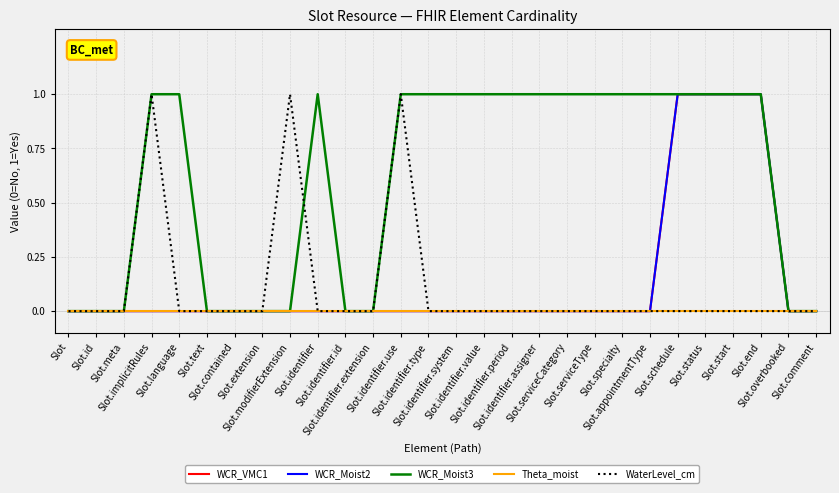

Reading left to right, list all the values displayed in this chart.

WCR_VMC1: Slot=0	Slot.id=0	Slot.meta=0	Slot.implicitRules=0	Slot.language=0	Slot.text=0	Slot.contained=0	Slot.extension=0	Slot.modifierExtension=0	Slot.identifier=0	Slot.identifier.id=0	Slot.identifier.extension=0	Slot.identifier.use=0	Slot.identifier.type=0	Slot.identifier.system=0	Slot.identifier.value=0	Slot.identifier.period=0	Slot.identifier.assigner=0	Slot.serviceCategory=0	Slot.serviceType=0	Slot.specialty=0	Slot.appointmentType=0	Slot.schedule=1	Slot.status=1	Slot.start=1	Slot.end=1	Slot.overbooked=0	Slot.comment=0
WCR_Moist2: Slot=0	Slot.id=0	Slot.meta=0	Slot.implicitRules=0	Slot.language=0	Slot.text=0	Slot.contained=0	Slot.extension=0	Slot.modifierExtension=0	Slot.identifier=0	Slot.identifier.id=0	Slot.identifier.extension=0	Slot.identifier.use=0	Slot.identifier.type=0	Slot.identifier.system=0	Slot.identifier.value=0	Slot.identifier.period=0	Slot.identifier.assigner=0	Slot.serviceCategory=0	Slot.serviceType=0	Slot.specialty=0	Slot.appointmentType=0	Slot.schedule=1	Slot.status=1	Slot.start=1	Slot.end=1	Slot.overbooked=0	Slot.comment=0
WCR_Moist3: Slot=0	Slot.id=0	Slot.meta=0	Slot.implicitRules=1	Slot.language=1	Slot.text=0	Slot.contained=0	Slot.extension=0	Slot.modifierExtension=0	Slot.identifier=1	Slot.identifier.id=0	Slot.identifier.extension=0	Slot.identifier.use=1	Slot.identifier.type=1	Slot.identifier.system=1	Slot.identifier.value=1	Slot.identifier.period=1	Slot.identifier.assigner=1	Slot.serviceCategory=1	Slot.serviceType=1	Slot.specialty=1	Slot.appointmentType=1	Slot.schedule=1	Slot.status=1	Slot.start=1	Slot.end=1	Slot.overbooked=0	Slot.comment=0
Theta_moist: Slot=0	Slot.id=0	Slot.meta=0	Slot.implicitRules=0	Slot.language=0	Slot.text=0	Slot.contained=0	Slot.extension=0	Slot.modifierExtension=0	Slot.identifier=0	Slot.identifier.id=0	Slot.identifier.extension=0	Slot.identifier.use=0	Slot.identifier.type=0	Slot.identifier.system=0	Slot.identifier.value=0	Slot.identifier.period=0	Slot.identifier.assigner=0	Slot.serviceCategory=0	Slot.serviceType=0	Slot.specialty=0	Slot.appointmentType=0	Slot.schedule=0	Slot.status=0	Slot.start=0	Slot.end=0	Slot.overbooked=0	Slot.comment=0
WaterLevel_cm: Slot=0	Slot.id=0	Slot.meta=0	Slot.implicitRules=1	Slot.language=0	Slot.text=0	Slot.contained=0	Slot.extension=0	Slot.modifierExtension=1	Slot.identifier=0	Slot.identifier.id=0	Slot.identifier.extension=0	Slot.identifier.use=1	Slot.identifier.type=0	Slot.identifier.system=0	Slot.identifier.value=0	Slot.identifier.period=0	Slot.identifier.assigner=0	Slot.serviceCategory=0	Slot.serviceType=0	Slot.specialty=0	Slot.appointmentType=0	Slot.schedule=0	Slot.status=0	Slot.start=0	Slot.end=0	Slot.overbooked=0	Slot.comment=0